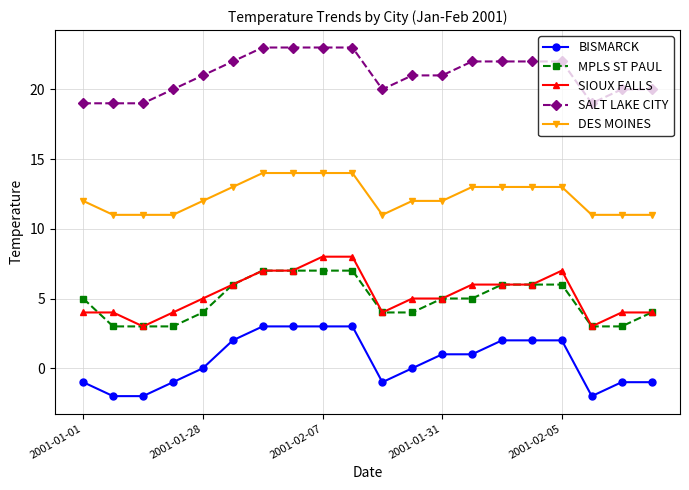

How many lines are shown in the chart?

5